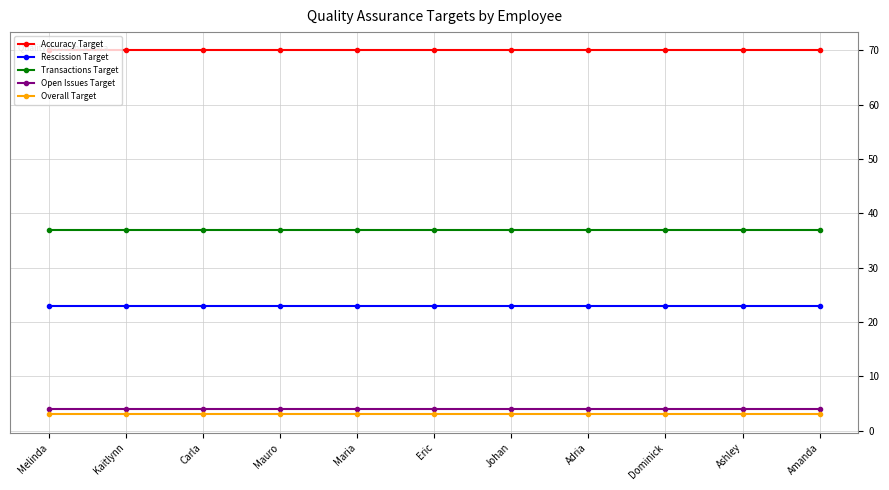

What is the value of the Accuracy Target point at the 8th from the left?

70